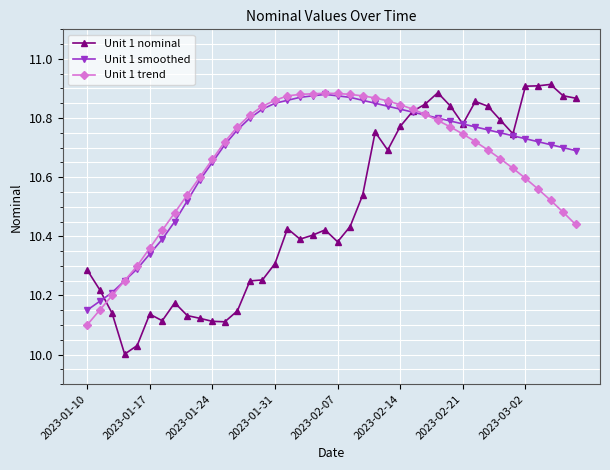

Which series ends up on top after the final intersection of Unit 1 smoothed and Unit 1 nominal?

Unit 1 nominal